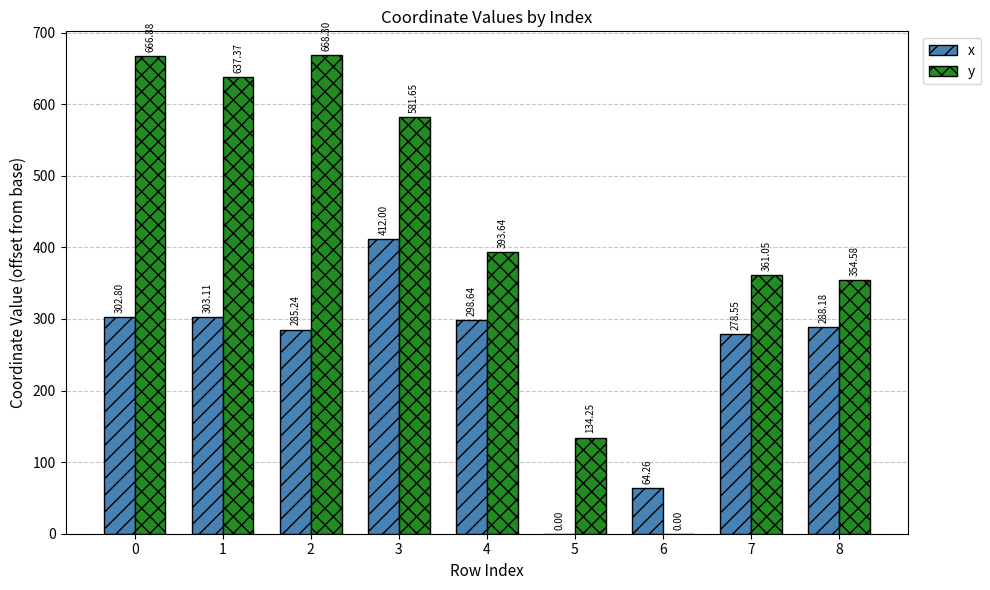

Count the number of data series in this chart.

2